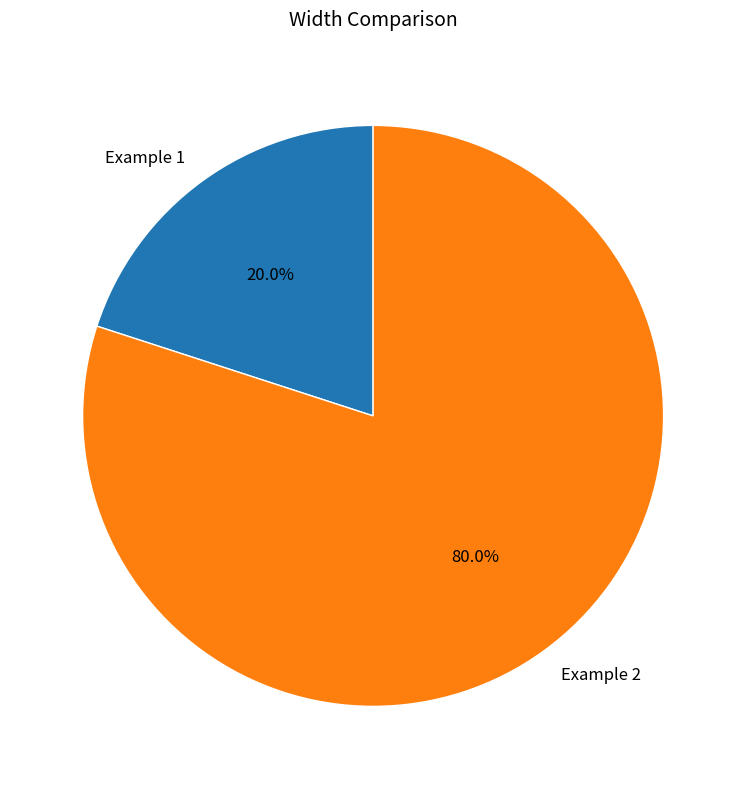

The Example 2 slice represents 80% of the pie. True or false?

True